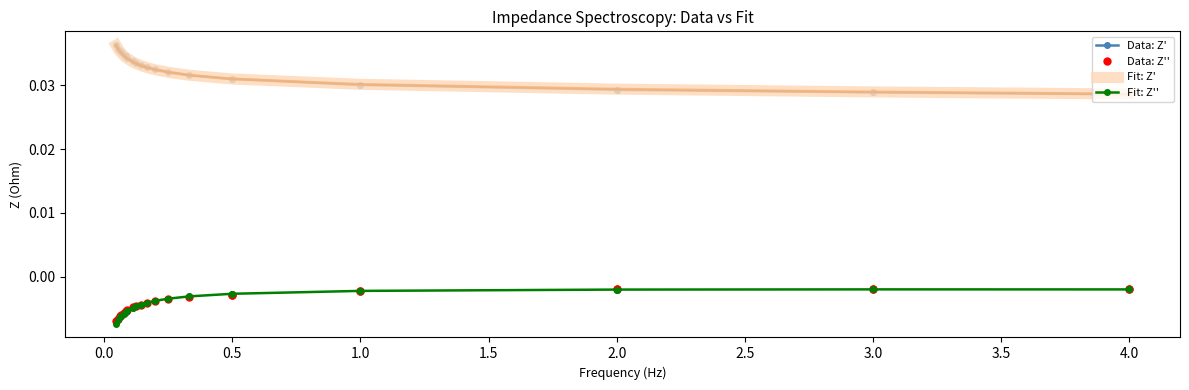

What are all the series names shown in the legend?

Data: Z', Data: Z'', Fit: Z', Fit: Z''